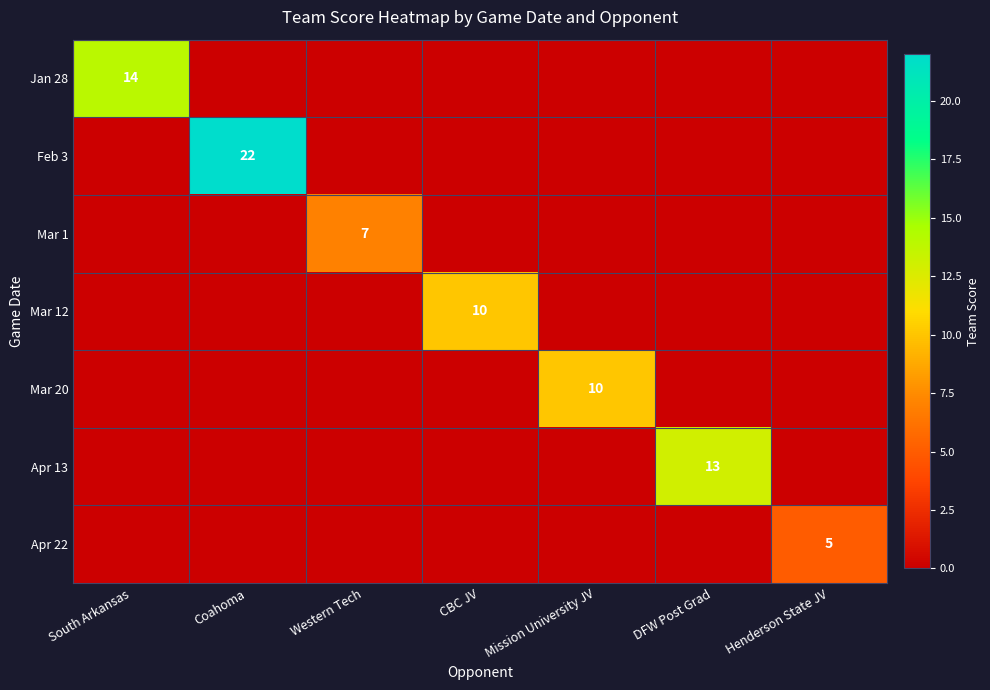

Is it true that Mar 12 equals 10 at CBC JV?

True